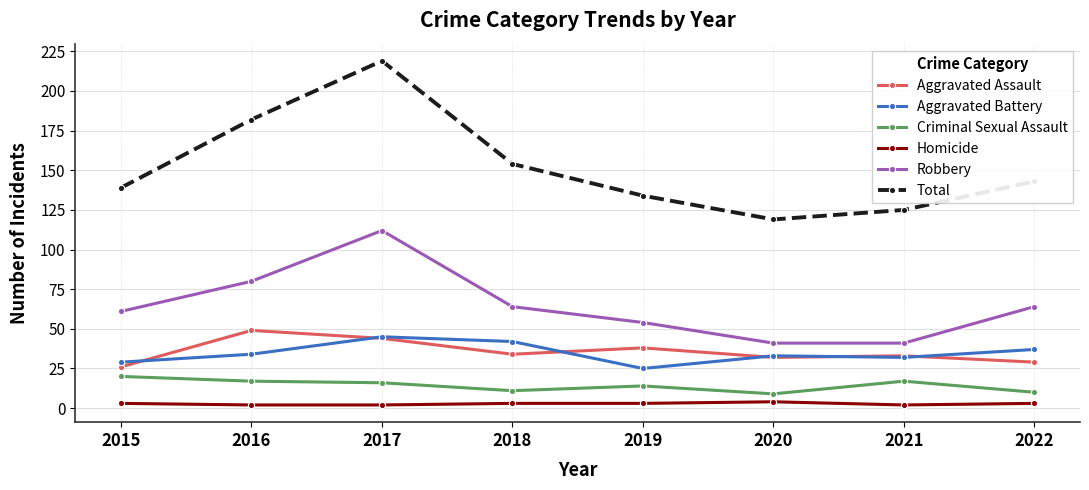

Reading left to right, list all the values displayed in this chart.

Aggravated Assault: 2015=26	2016=49	2017=44	2018=34	2019=38	2020=32	2021=33	2022=29
Aggravated Battery: 2015=29	2016=34	2017=45	2018=42	2019=25	2020=33	2021=32	2022=37
Criminal Sexual Assault: 2015=20	2016=17	2017=16	2018=11	2019=14	2020=9	2021=17	2022=10
Homicide: 2015=3	2016=2	2017=2	2018=3	2019=3	2020=4	2021=2	2022=3
Robbery: 2015=61	2016=80	2017=112	2018=64	2019=54	2020=41	2021=41	2022=64
Total: 2015=139	2016=182	2017=219	2018=154	2019=134	2020=119	2021=125	2022=143